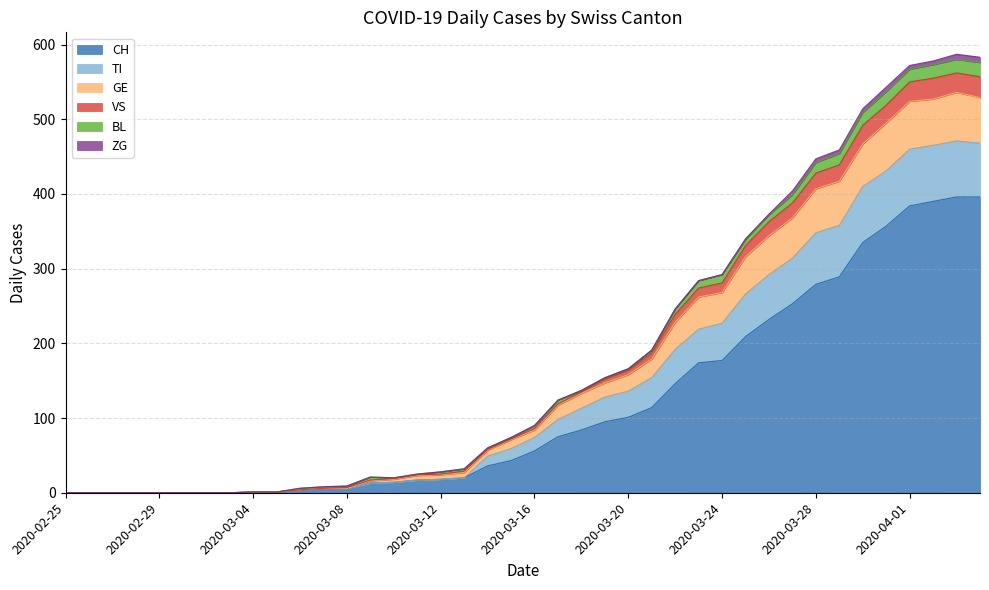

What is the maximum value for CH?

396